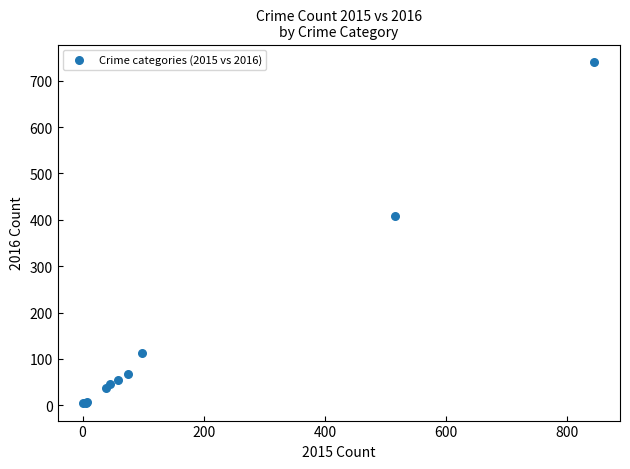

What Y value in the scatter plot is closest to 372?

409